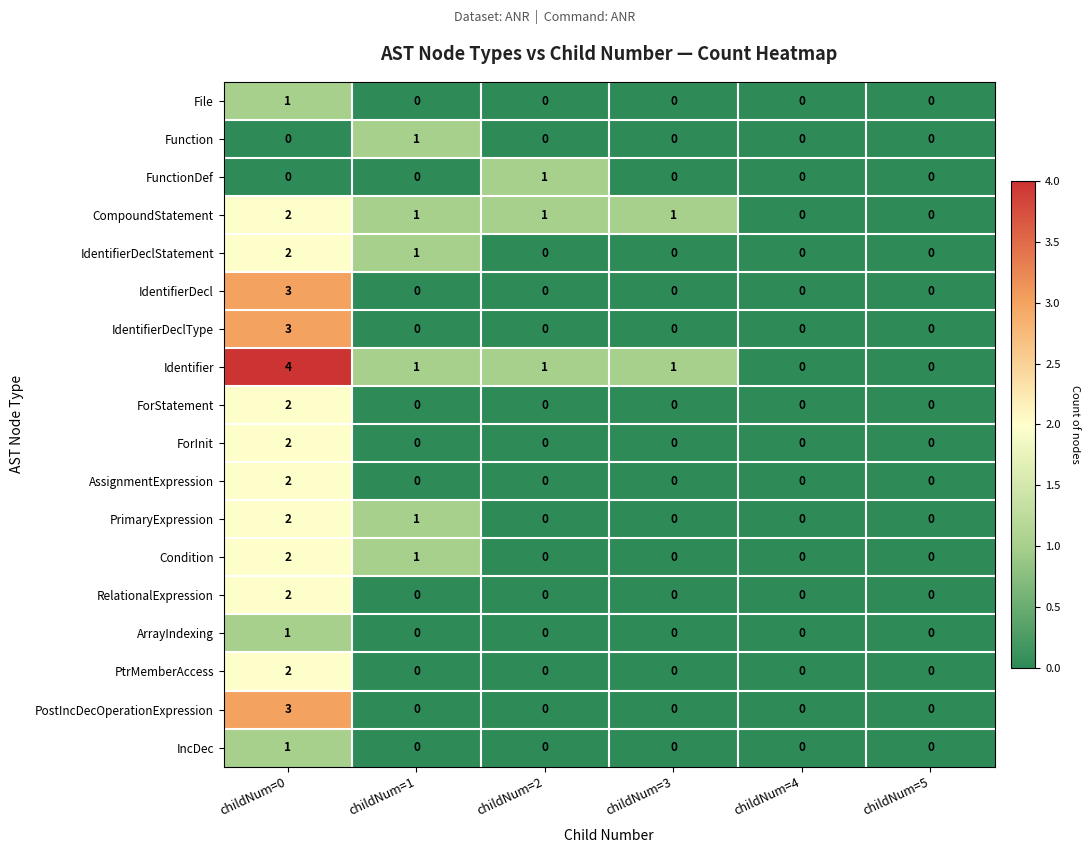

At which category is the sum across all series the highest?

childNum=0